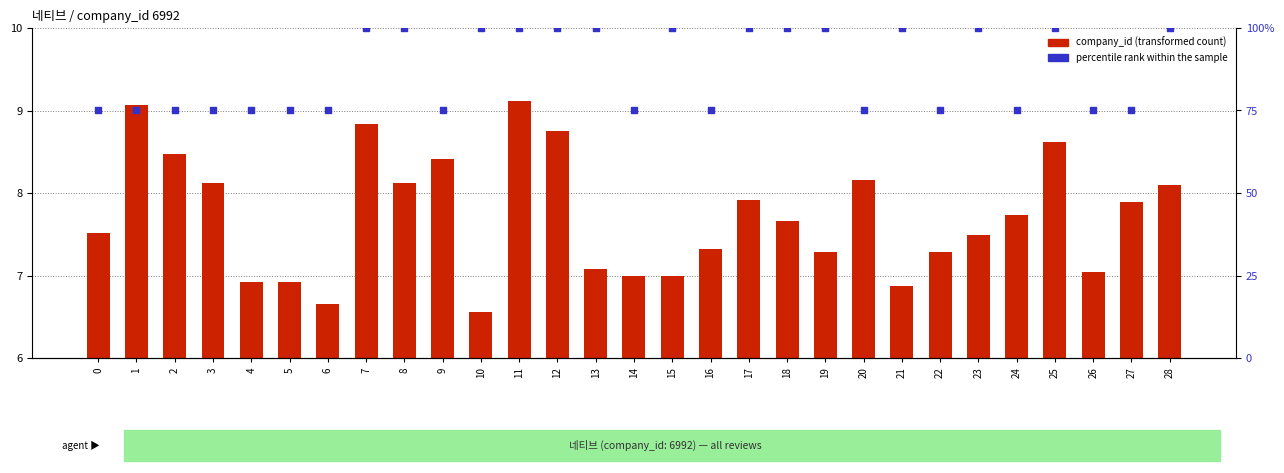

Which series has the largest total across all categories?

percentile rank within the sample